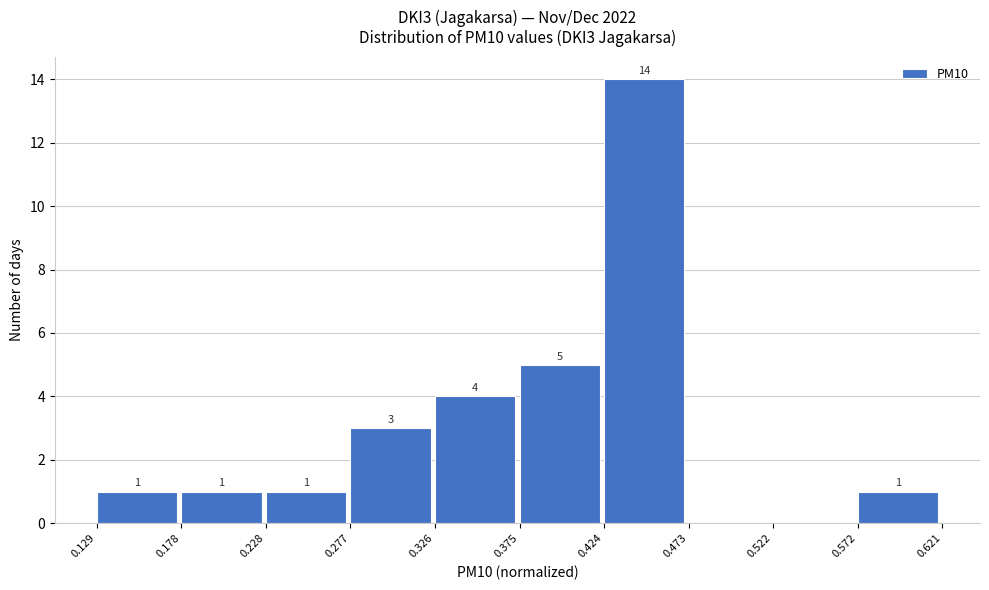

Over which range of the x-axis is the bar tallest?

0.424 to 0.473